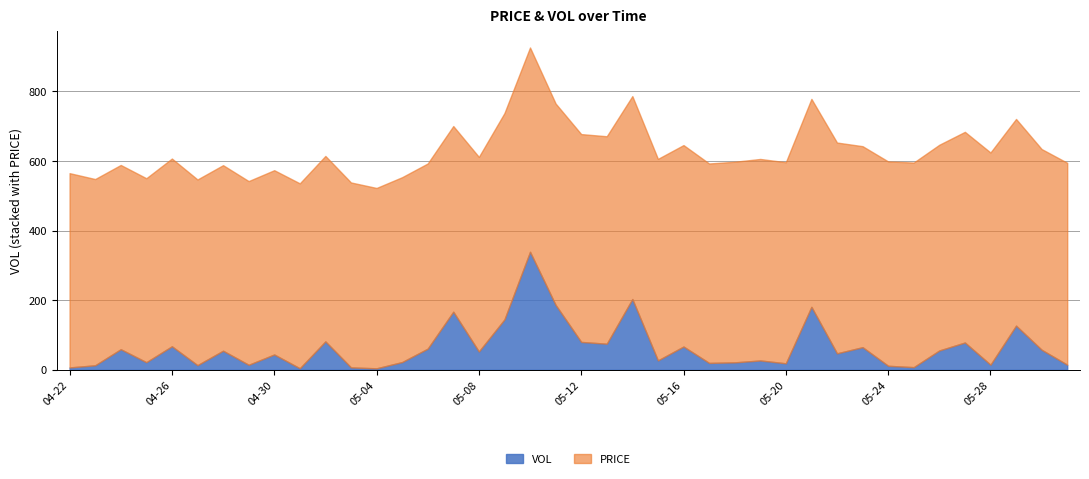

True or false: PRICE and VOL cross at least once.

False